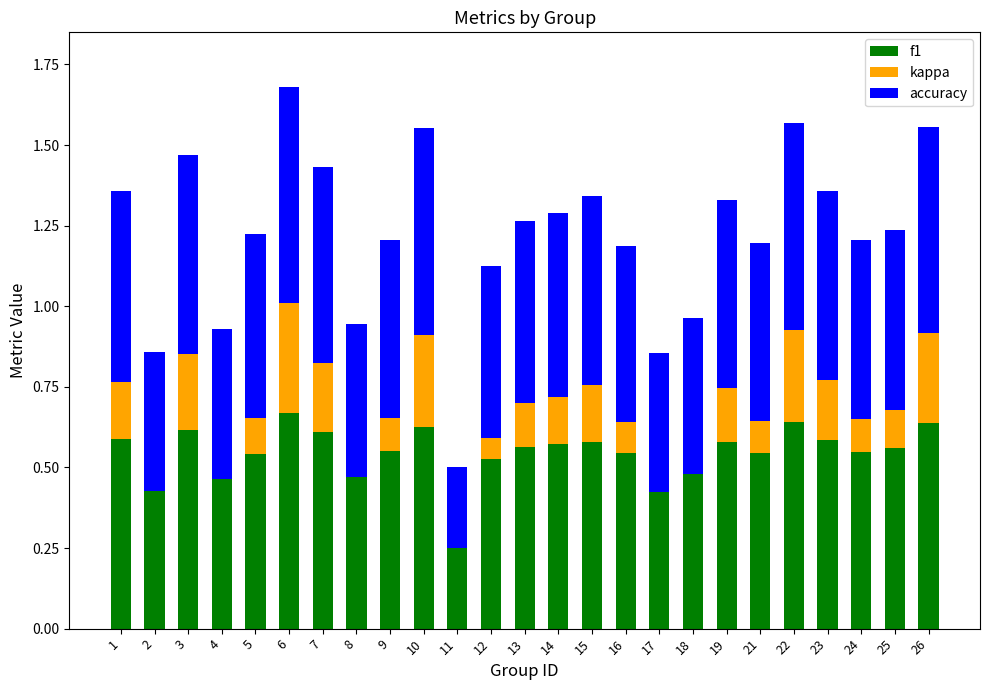

What is the sum of all f1 values?

13.6